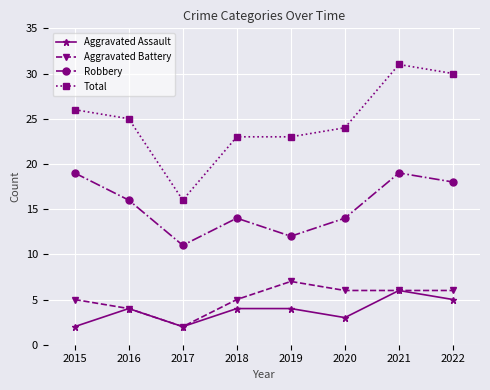

At how many categories does at least one series exceed 8?

8